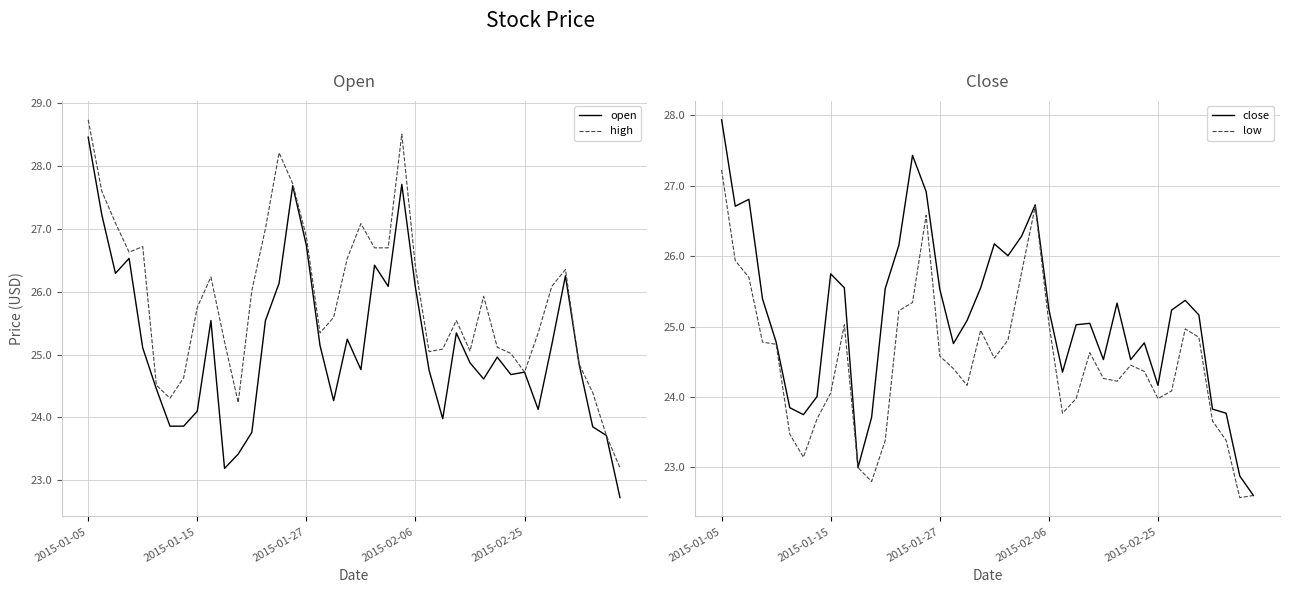

Where is open nearest to the value 25?

30